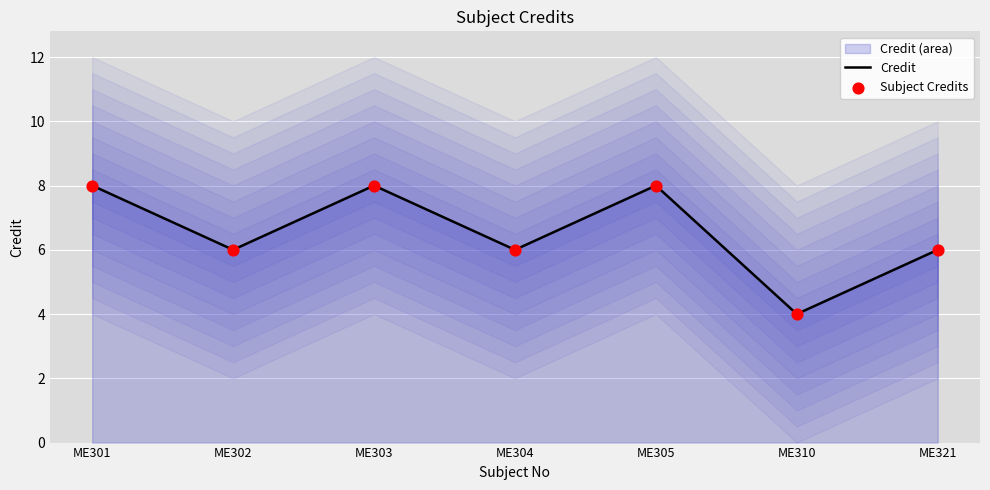

Which series contains the highest Y value?

Credit